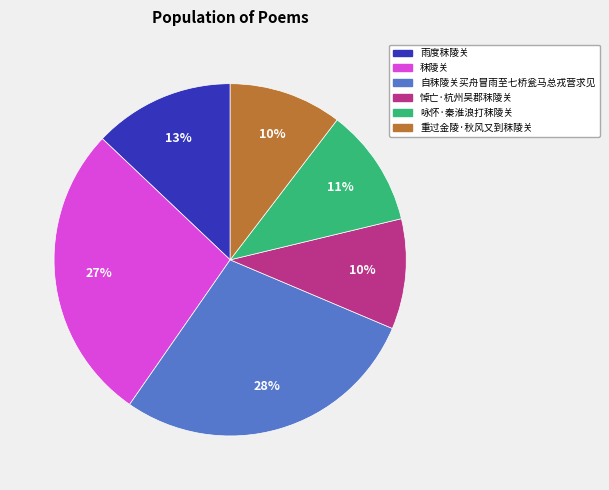

Count the number of slices in the pie.

6